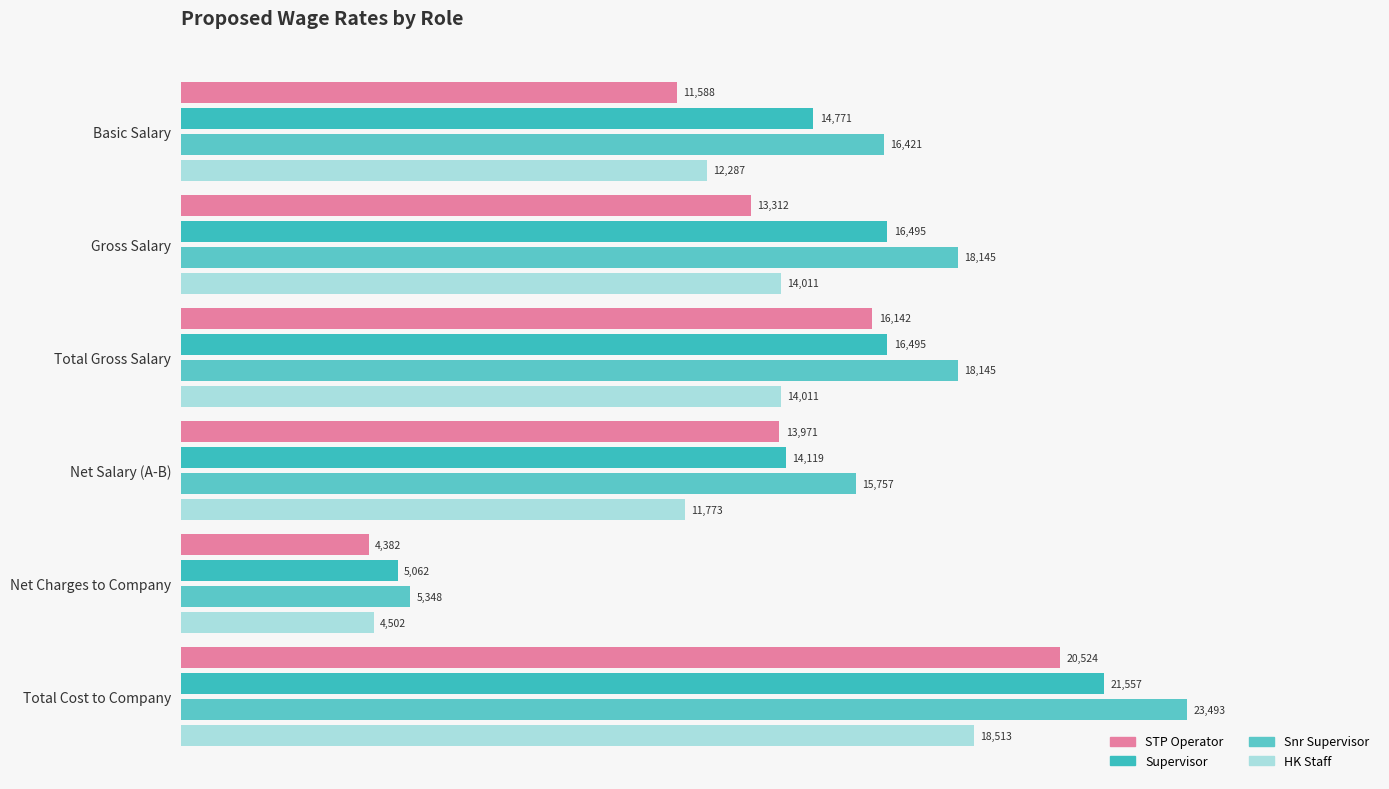

How many categories are shown in the chart?

6